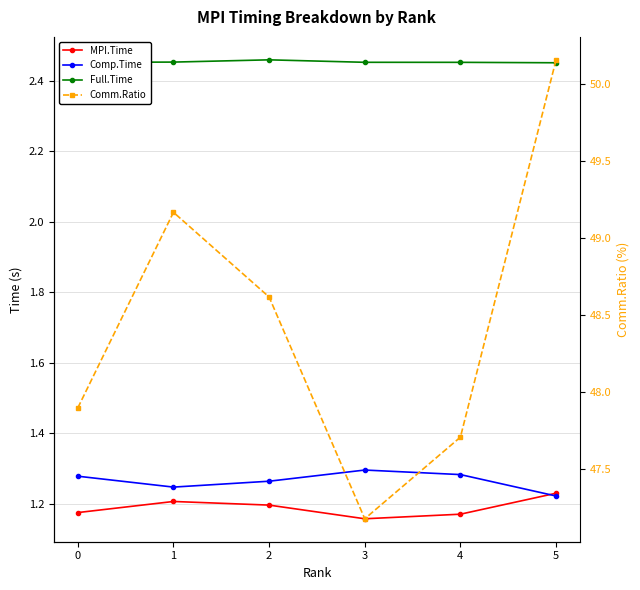

Reading right to left, extract all data points from this chart.

MPI.Time: 1.2	1.2	1.2	1.2	1.2	1.2
Comp.Time: 1.2	1.3	1.3	1.3	1.2	1.3
Full.Time: 2.5	2.5	2.5	2.5	2.5	2.5
Comm.Ratio: 50.2	47.7	47.2	48.6	49.2	47.9